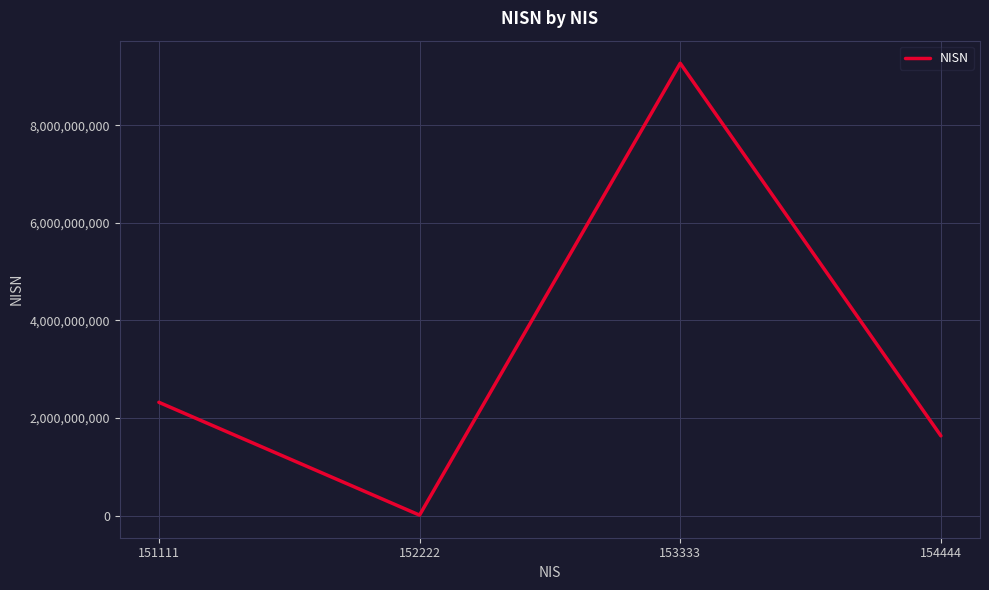

The value at 151111 is 2322567253. True or false?

True